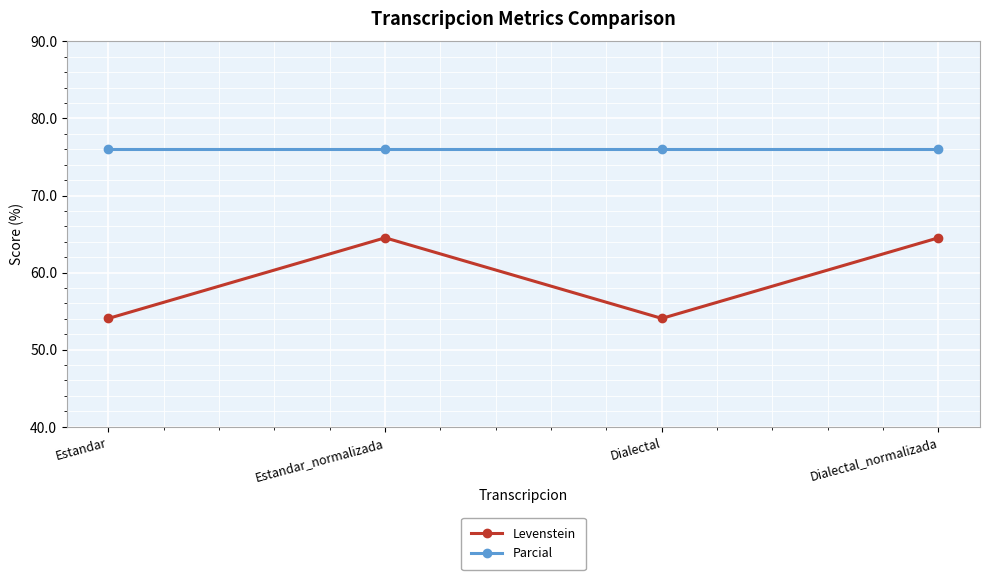

What is the label of the 2nd point from the right?

Dialectal